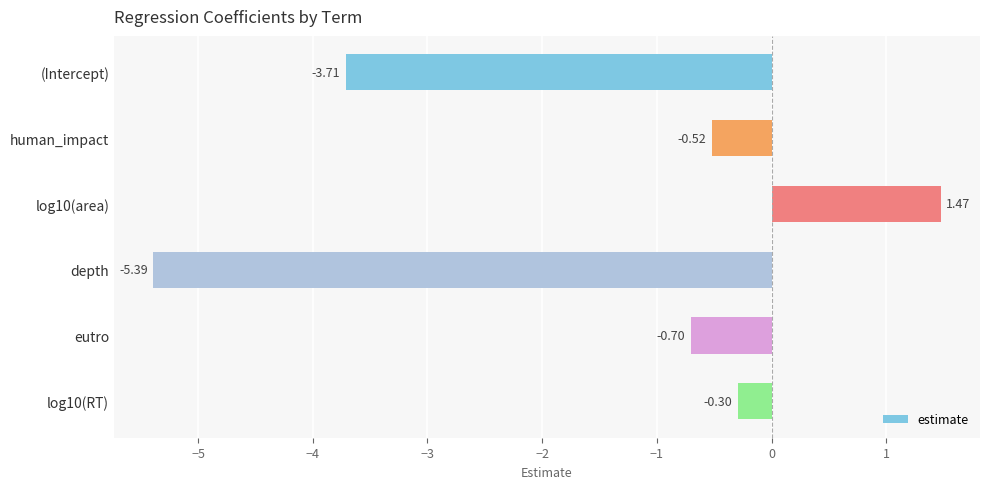

What is the label of the 4th bar from the top?

depth